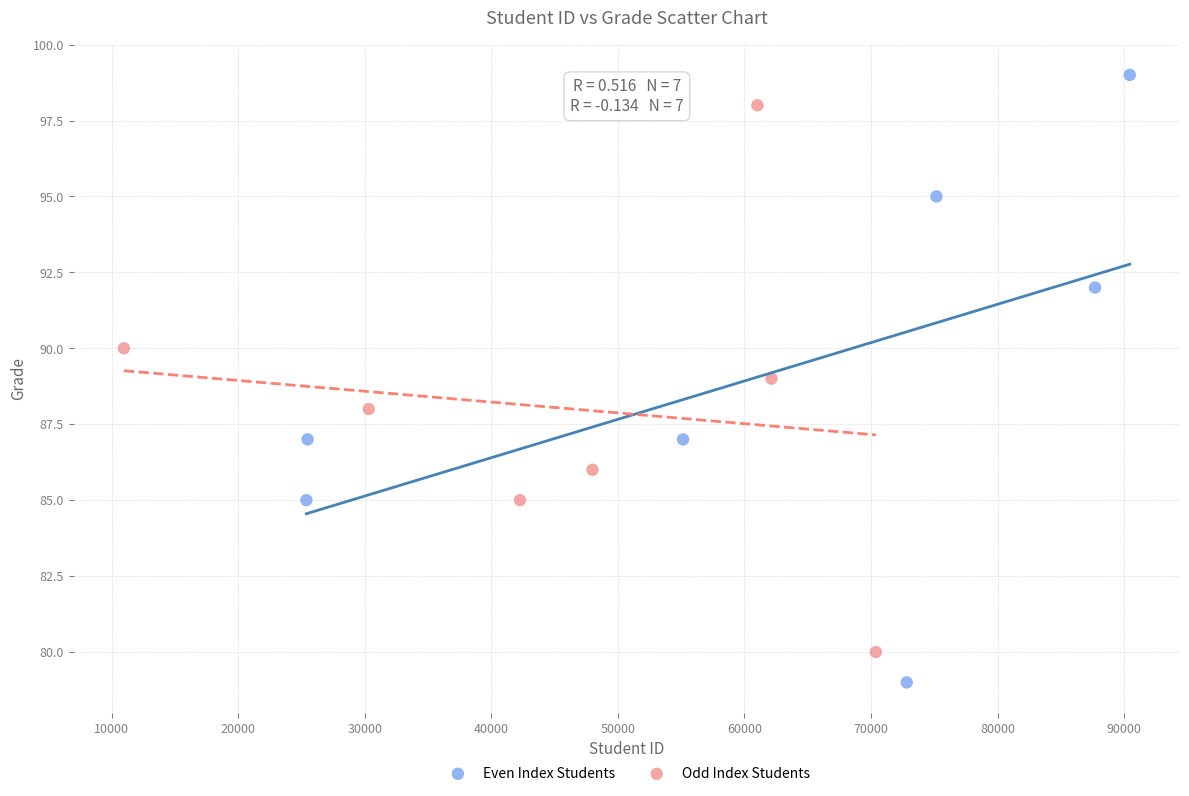

Which series reaches the maximum Y coordinate?

Even Index Students